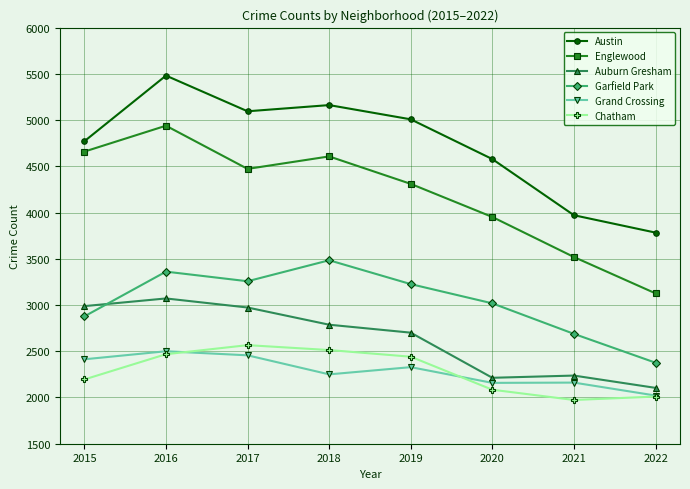

Where is the first local minimum for Grand Crossing?

2018